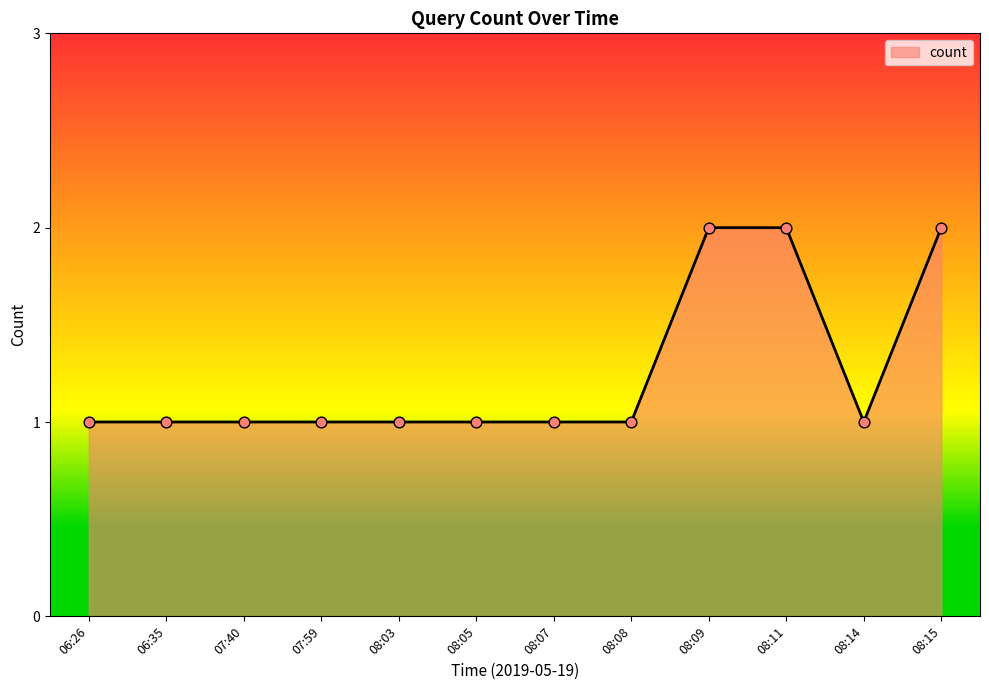

Approximately how many times larger is the value at 08:07 compared to 06:35?

1.0